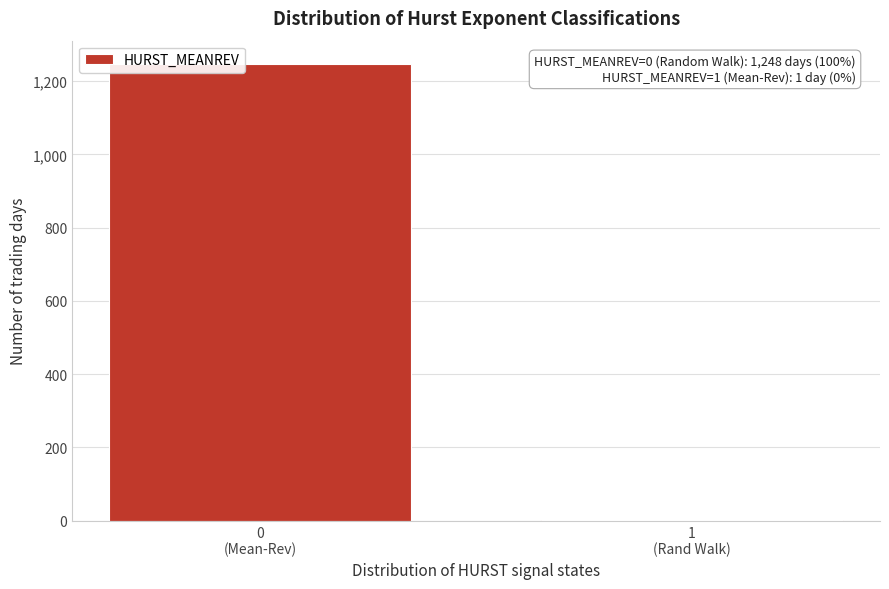

What is the sum of all values?

1249